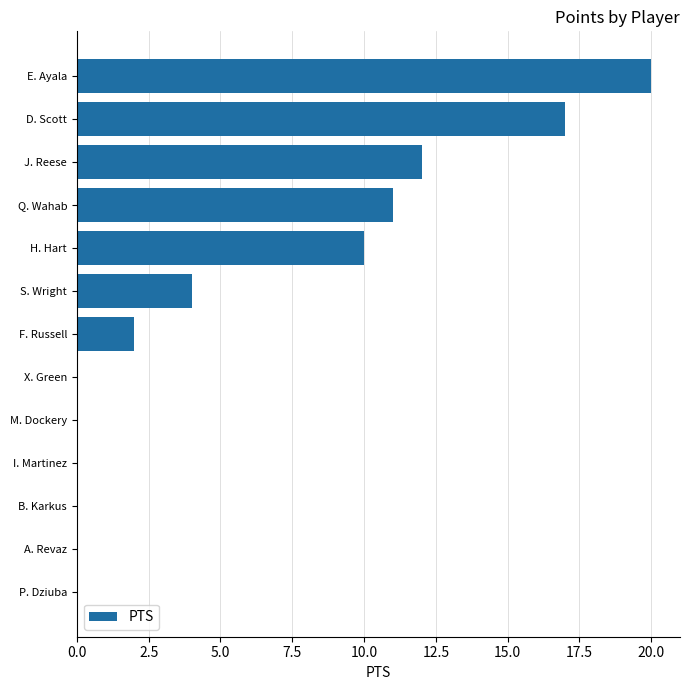

What is the change in value from M. Dockery to E. Ayala?

+20